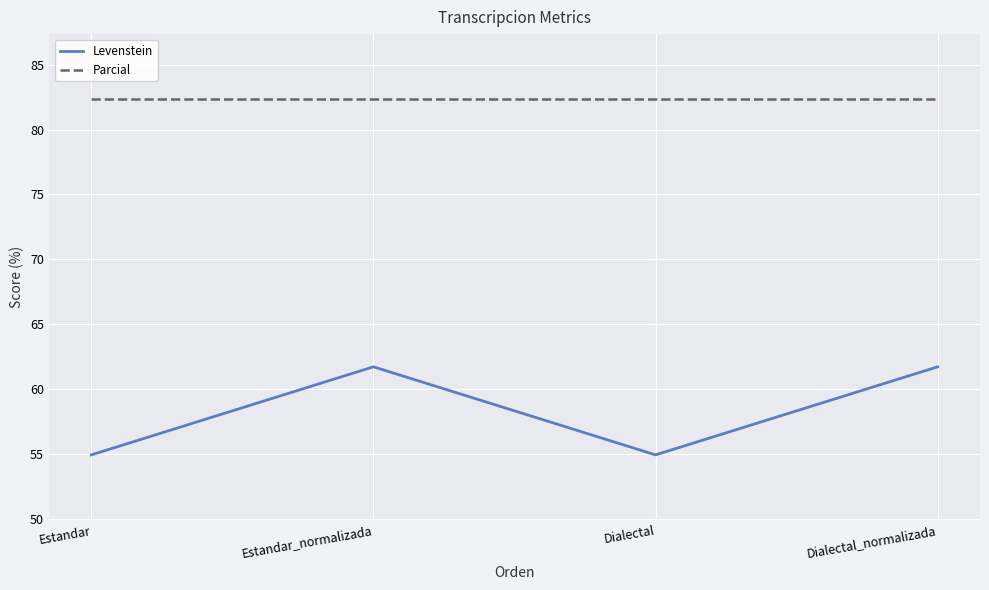

Which series has the widest spread of values?

Levenstein